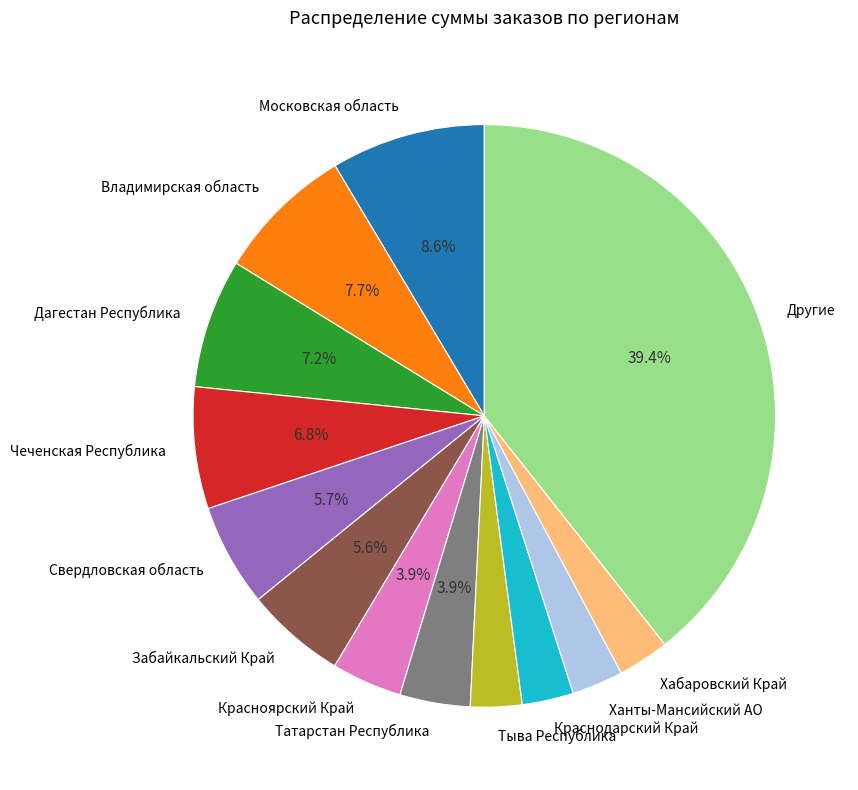

Which category has the biggest portion of the pie?

Другие